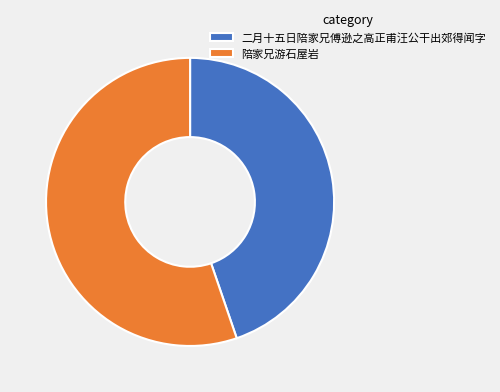

How many segments does this pie chart have?

2